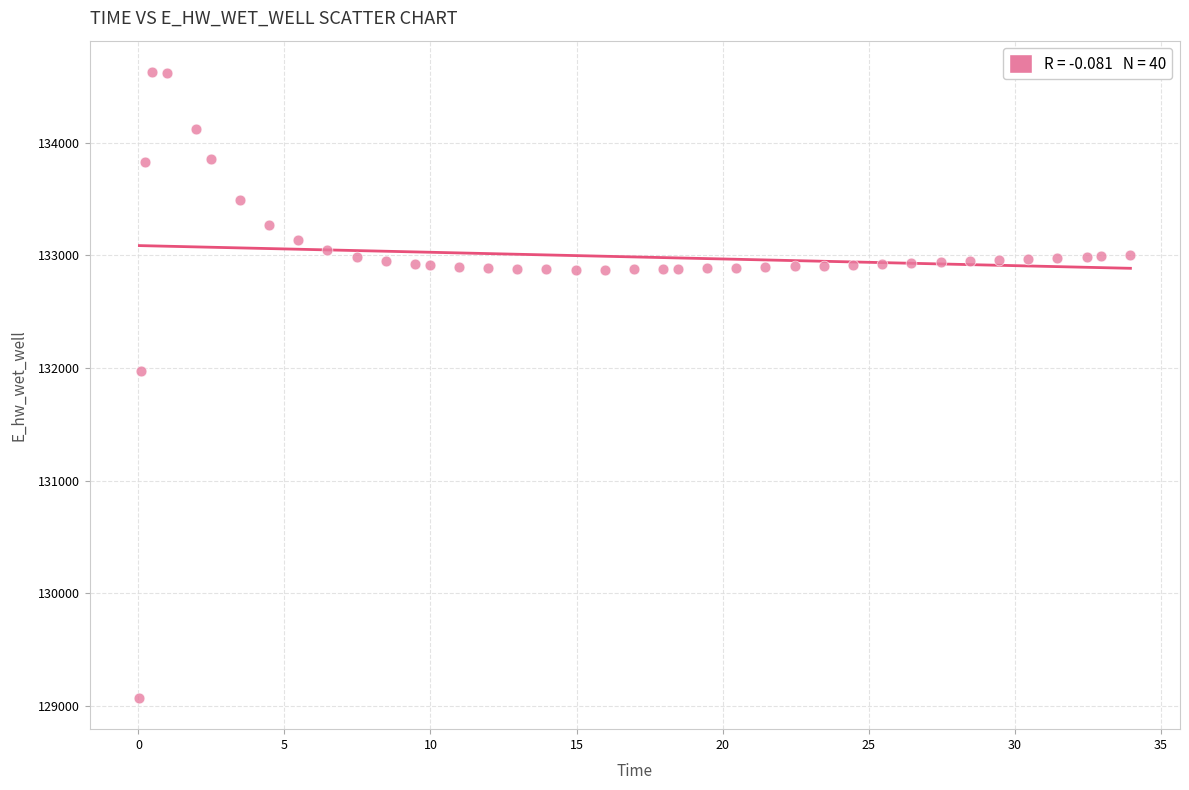

What is the range of X values (max minus min)?

33.9